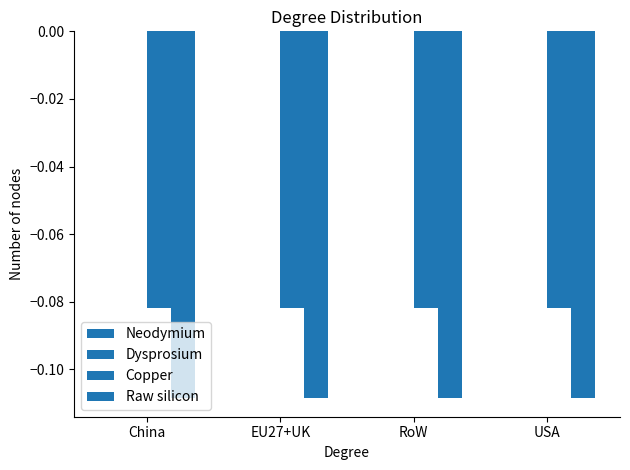

Reading left to right, list all the values displayed in this chart.

Neodymium: China=0.0	EU27+UK=0.0	RoW=0.0	USA=0.0
Dysprosium: China=0.0	EU27+UK=0.0	RoW=0.0	USA=0.0
Copper: China=-0.1	EU27+UK=-0.1	RoW=-0.1	USA=-0.1
Raw silicon: China=-0.1	EU27+UK=-0.1	RoW=-0.1	USA=-0.1